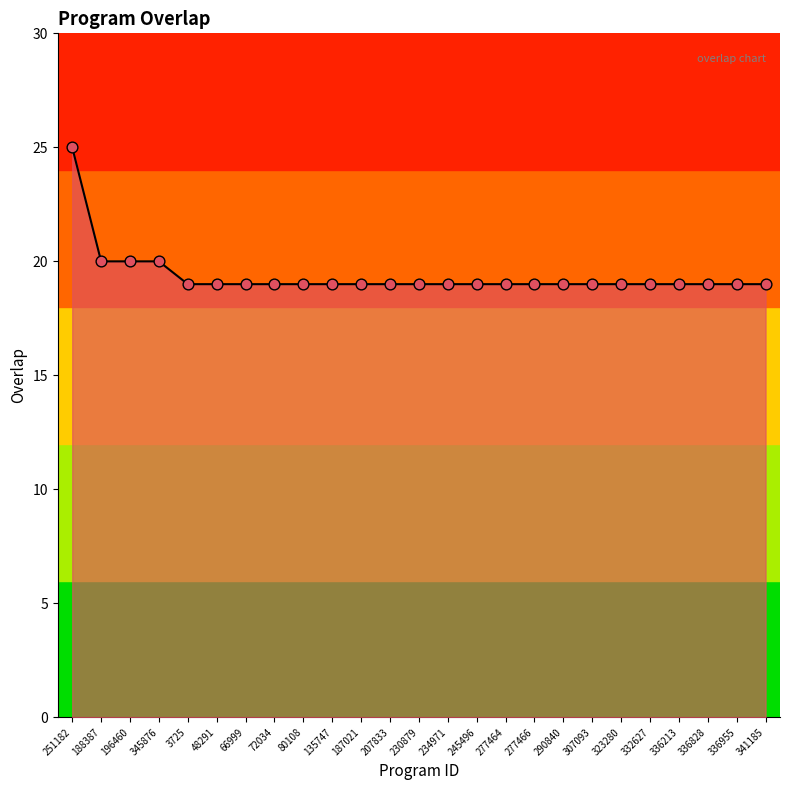

Approximately how many times larger is the value at 66999 compared to 135747?

1.0